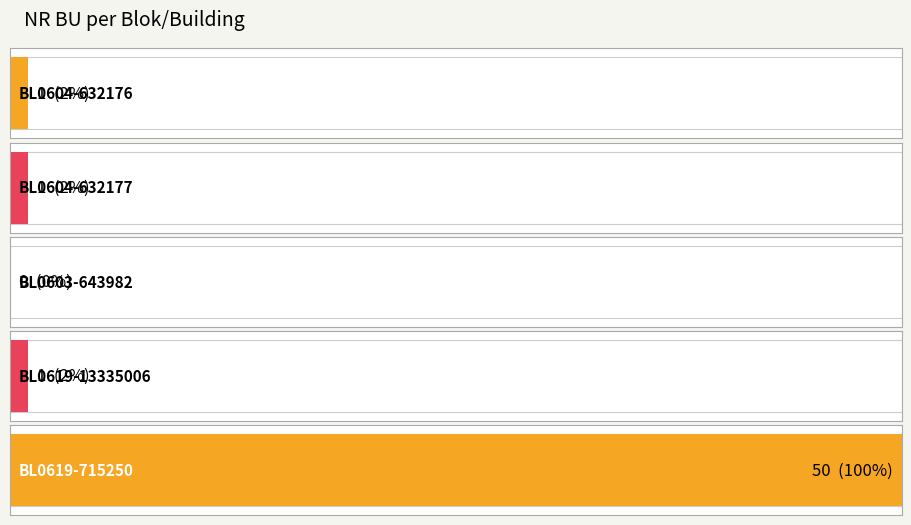

What is the difference between the maximum and second lowest values?

49